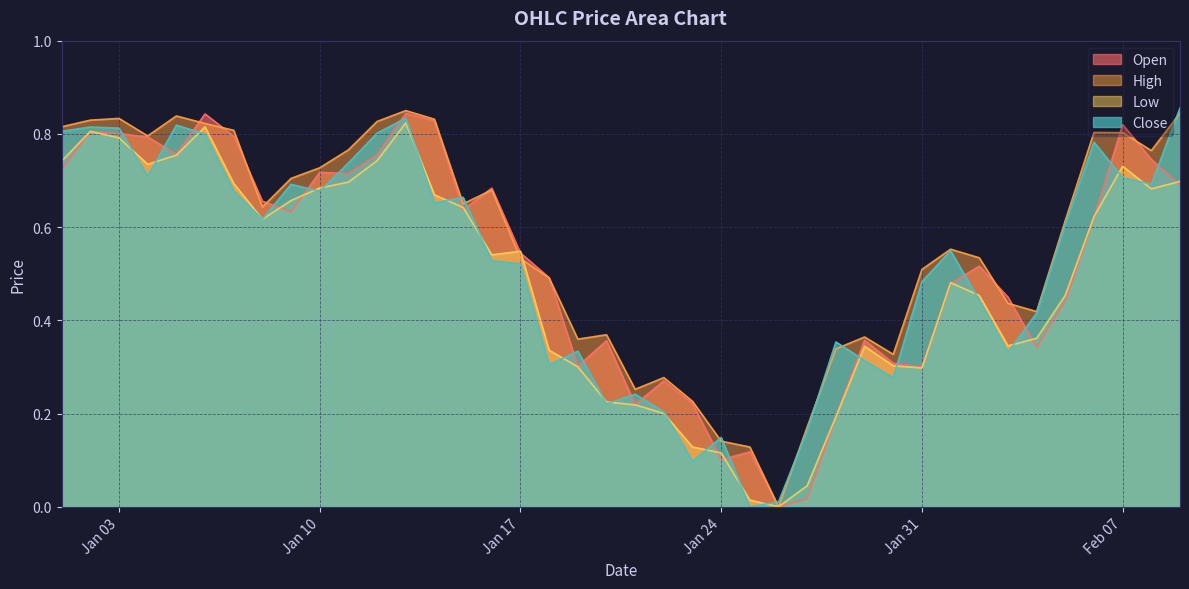

Where do Open and Low first cross each other?

2023-01-01 and 2023-01-02